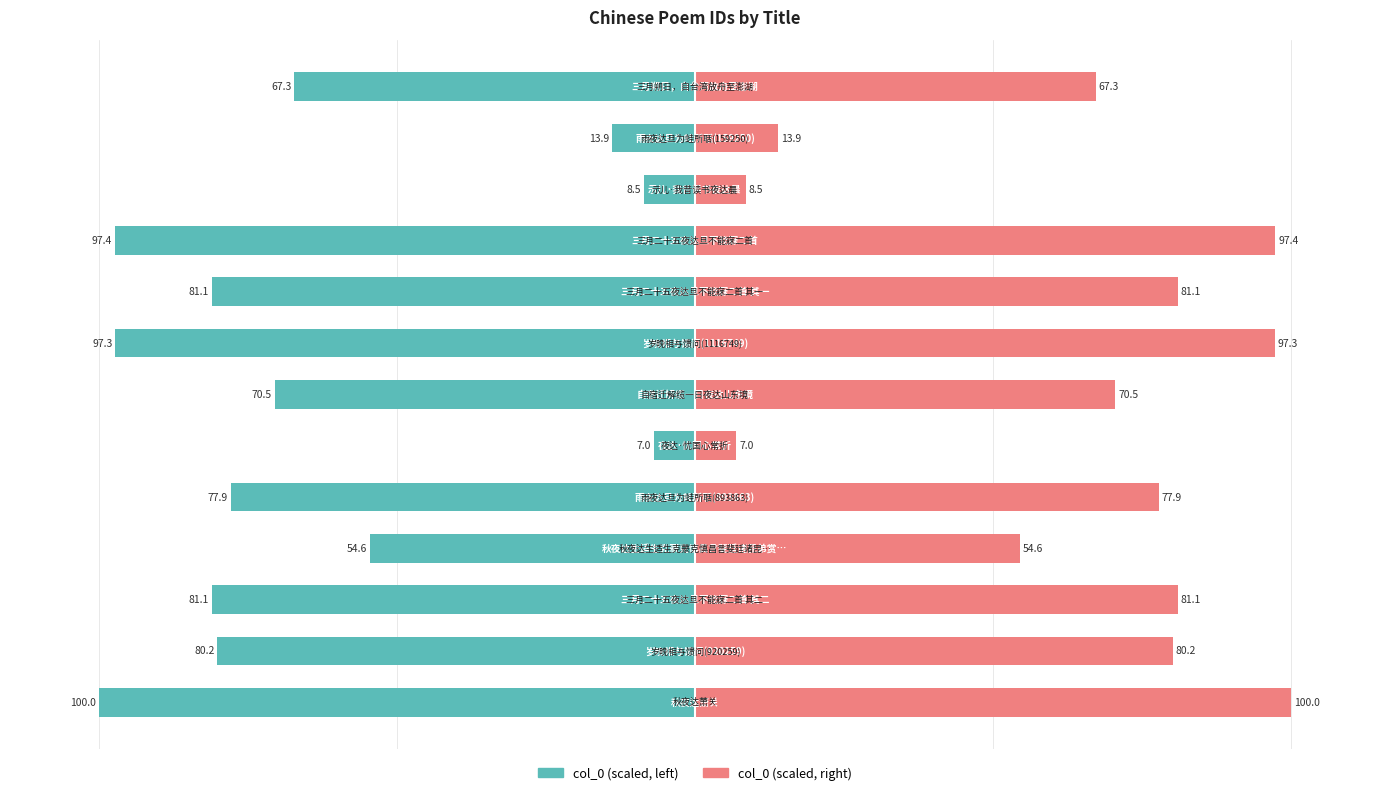

Which series changed the most between 3 and 6?

col_0 (left)